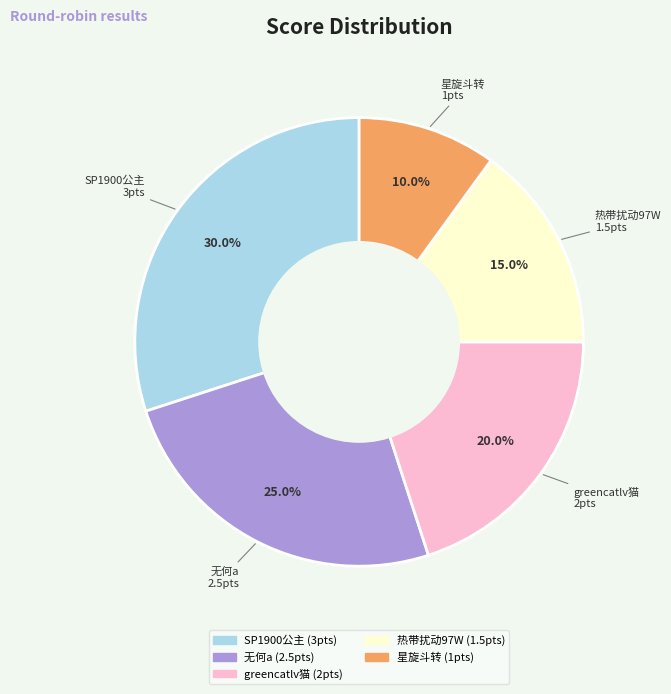

What percentage is NOT represented by SP1900公主?

70.0%